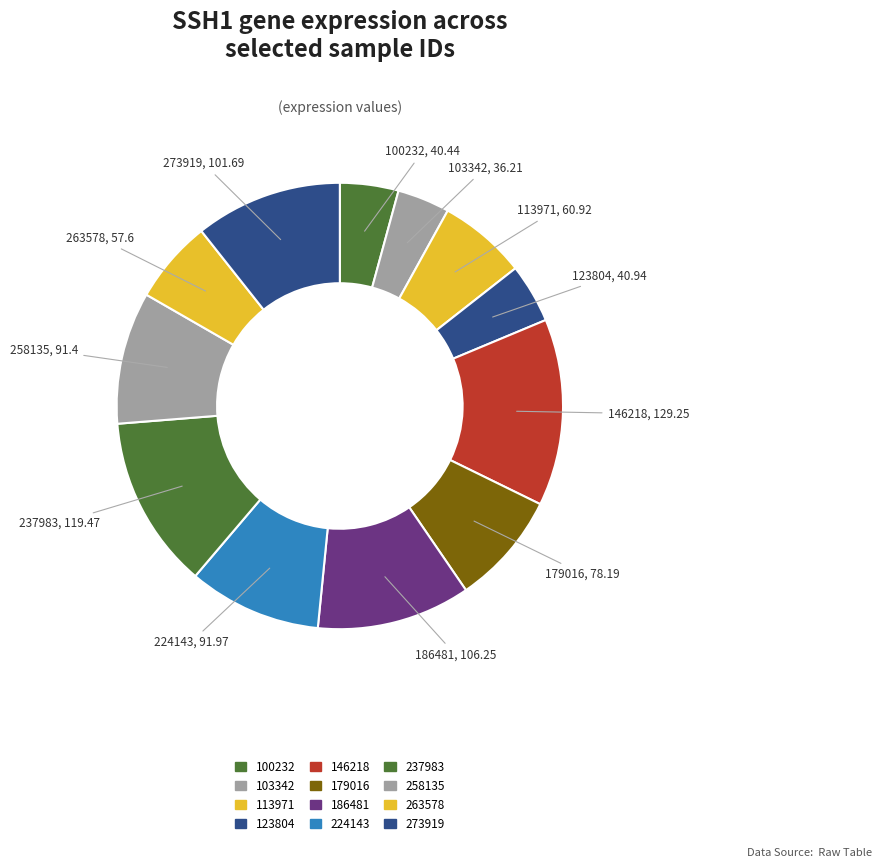

How many segments does this pie chart have?

12